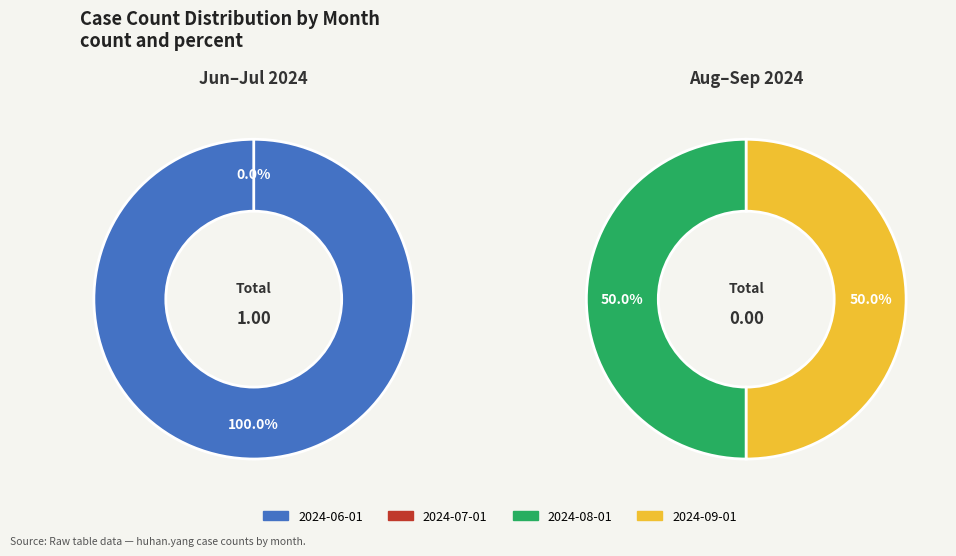

Which category has the biggest portion of the pie?

2024-06-01